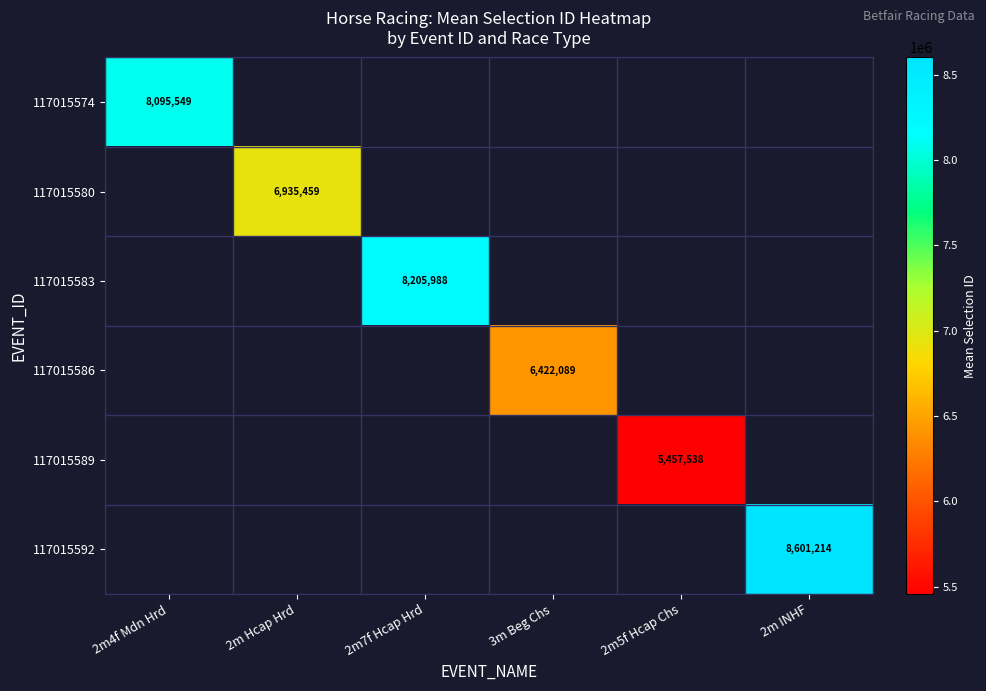

True or false: 117015583 has a value of 8205988.0 at 2m7f Hcap Hrd.

True